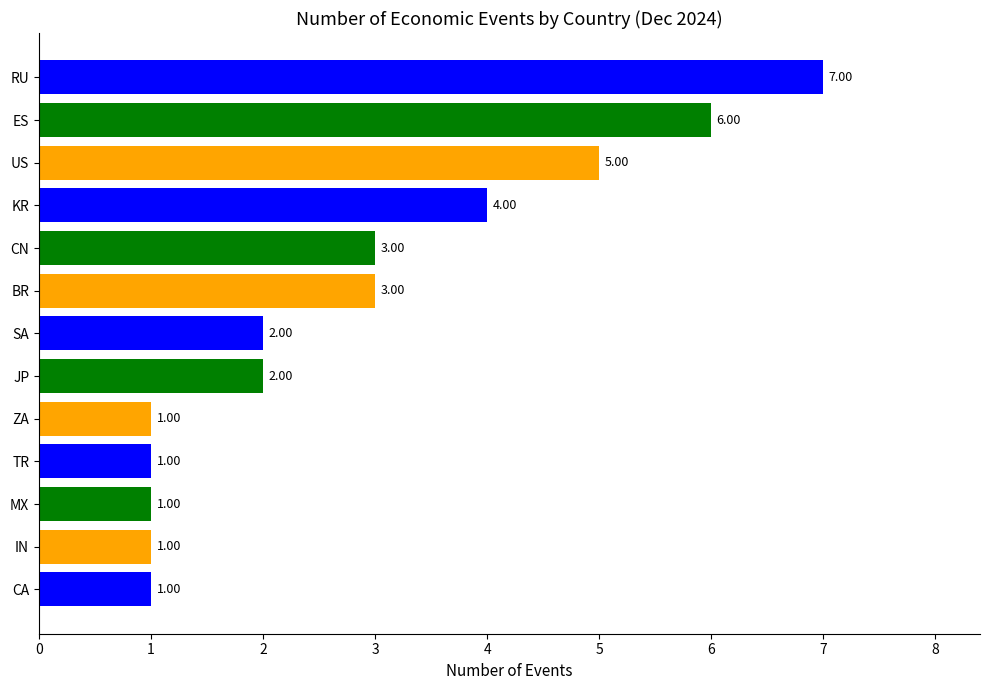

What is the sum of the values at ZA and MX?

2